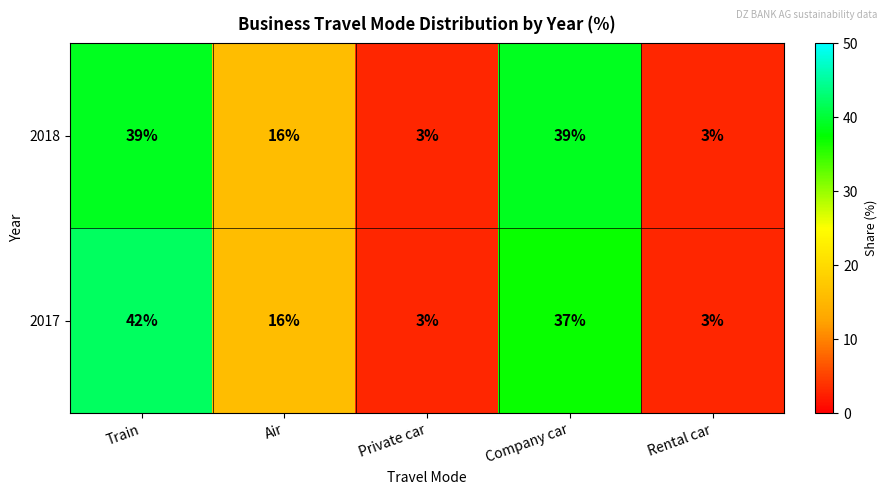

What is the difference between the 2018 values at Rental car and Train?

36